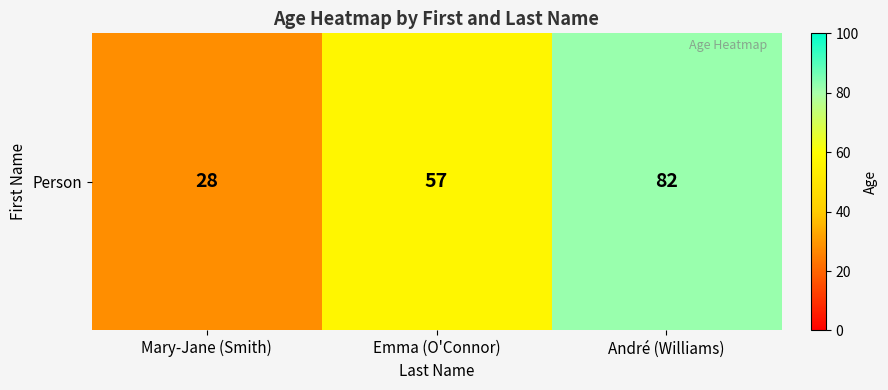

How many data points does each series have?

3